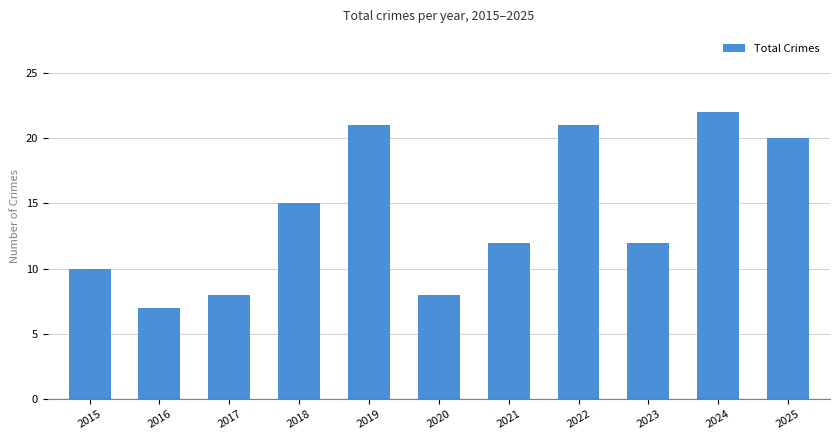

What is the sum of the values at 2024 and 2018?

37